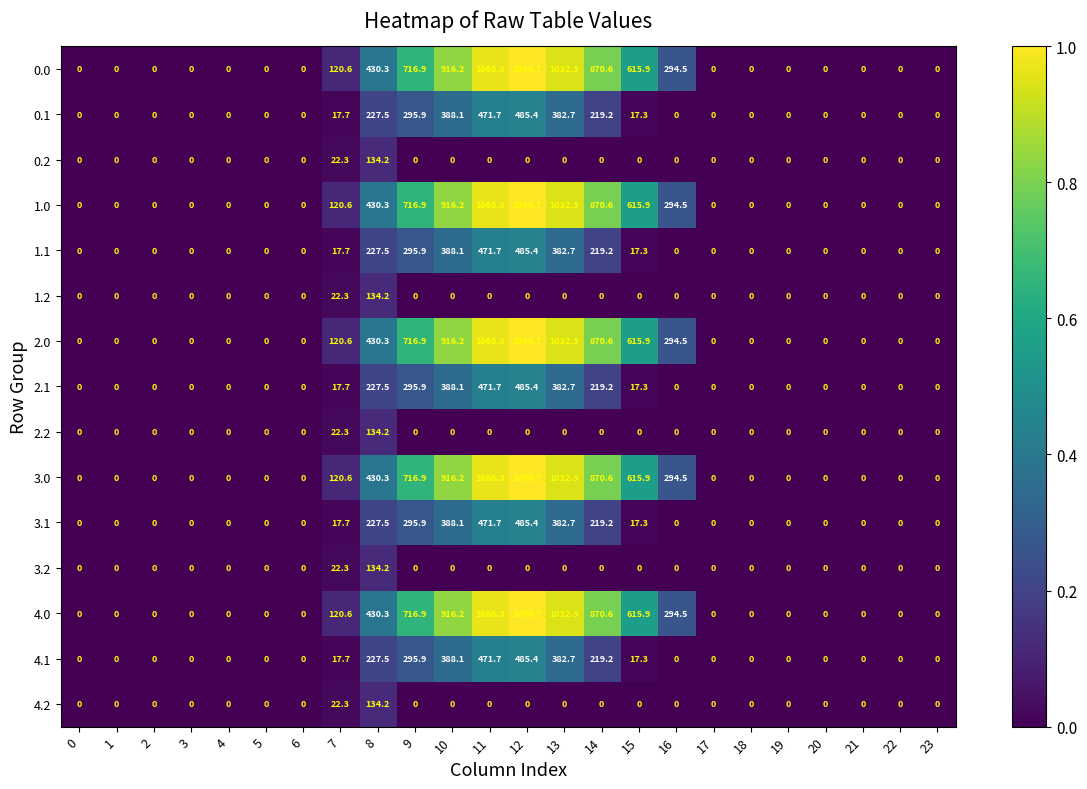

Which category has the highest value in the 1.2 series?

8